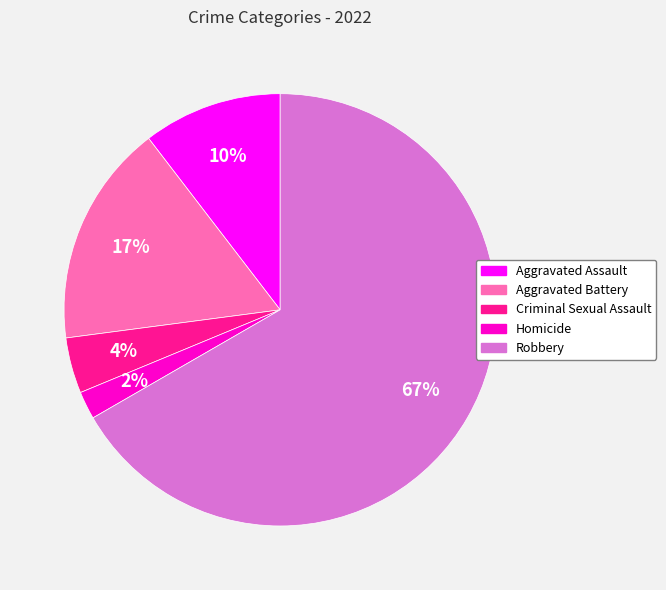

Is it true that Aggravated Battery is 17% of the pie?

True